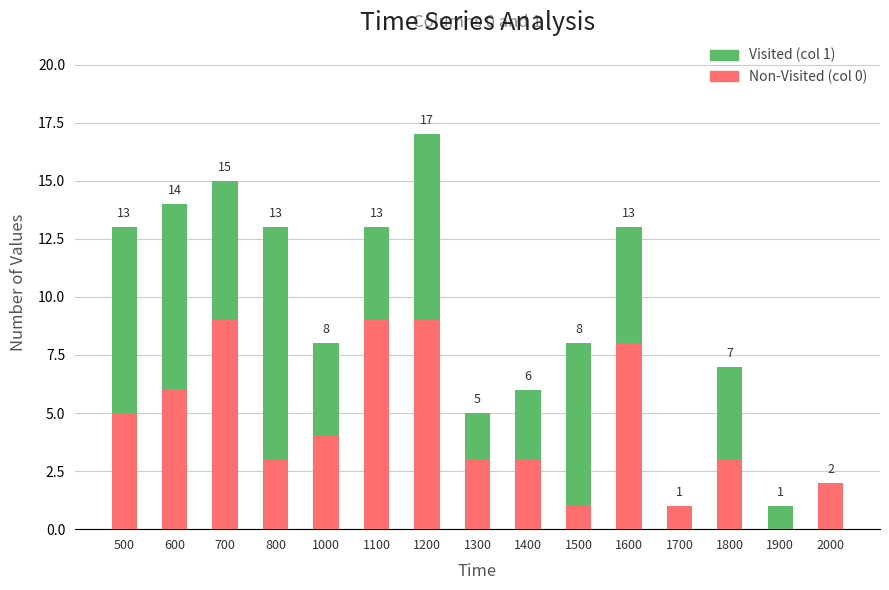

What is the total value across all series at 700?

15